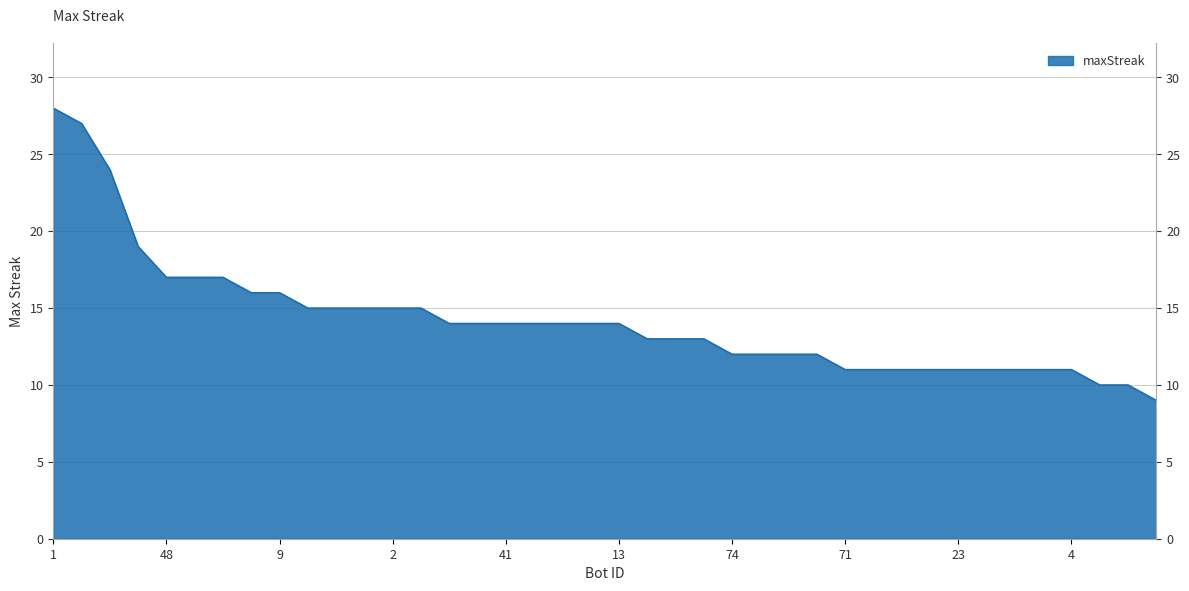

At which label is the value closest to 18?

43